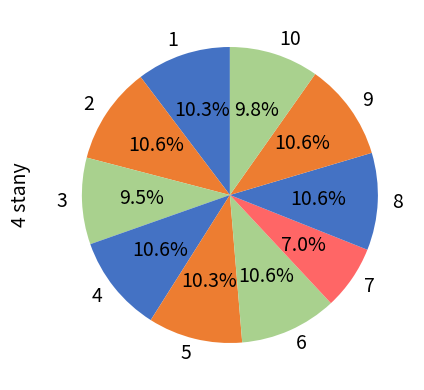

What percentage is the 10 slice, to the nearest percent?

10%